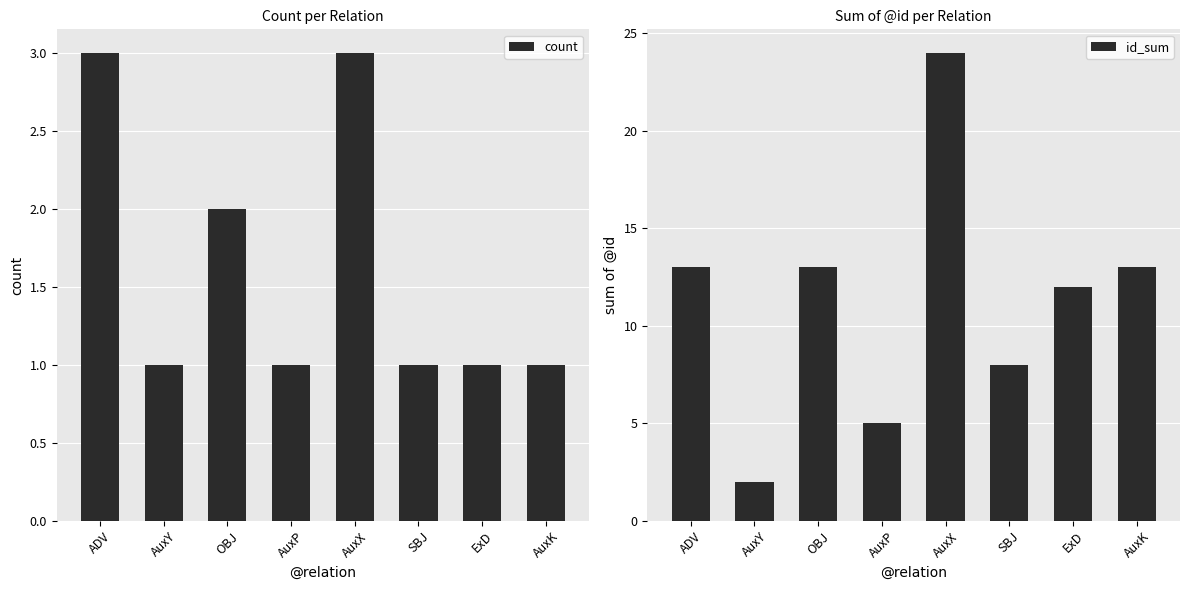

What are all the series names shown in the legend?

count, id_sum